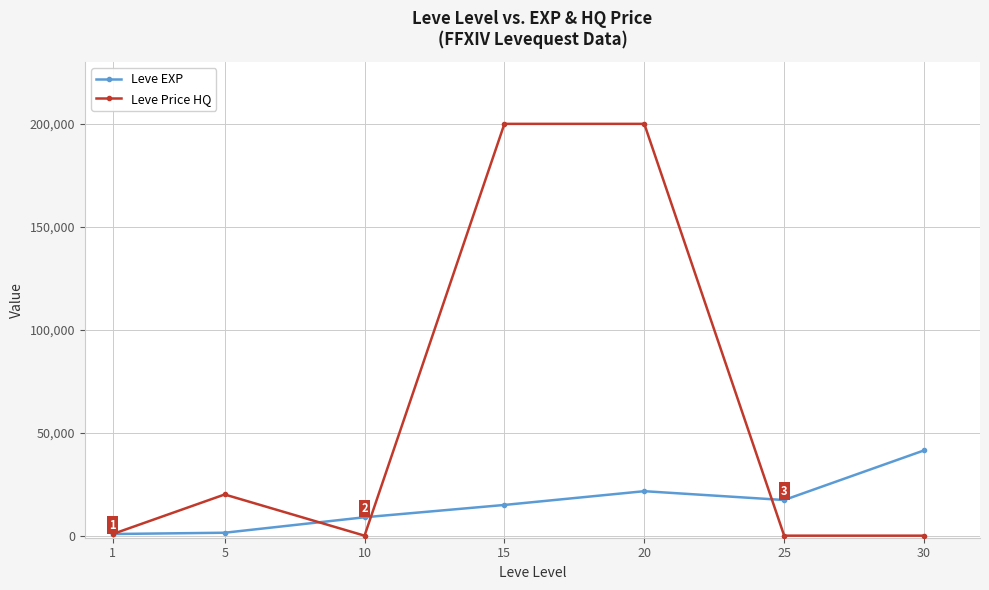

What is the average value of the Leve Price HQ series?

60114